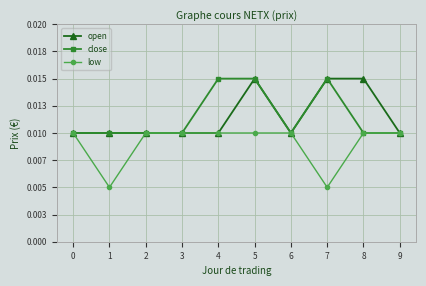

List the labels in order of open value, smallest first.

0, 1, 2, 3, 4, 6, 9, 5, 7, 8